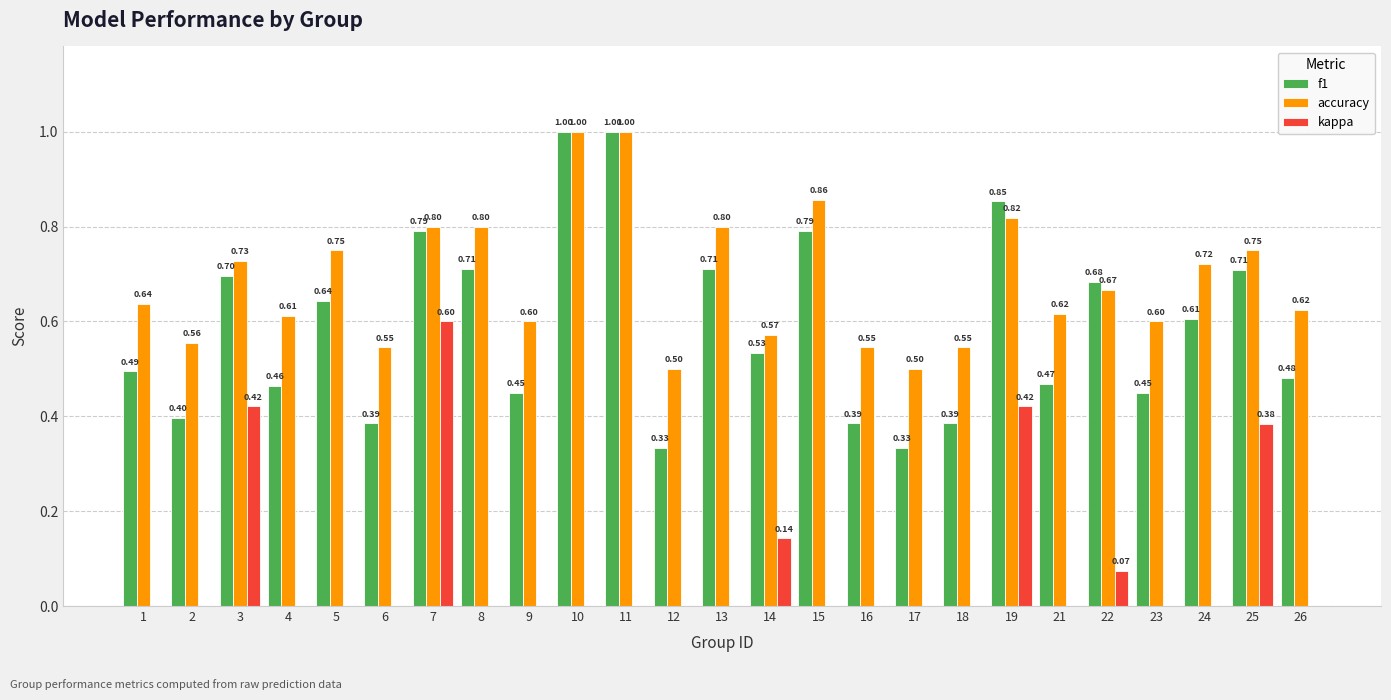

Which series has the largest total across all categories?

accuracy